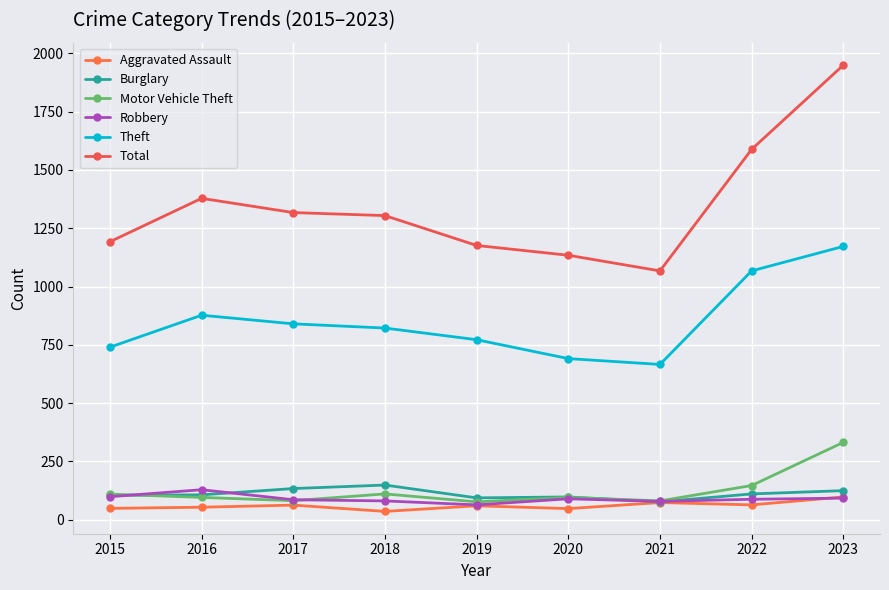

Where does the Total series first go above 1304?

2016